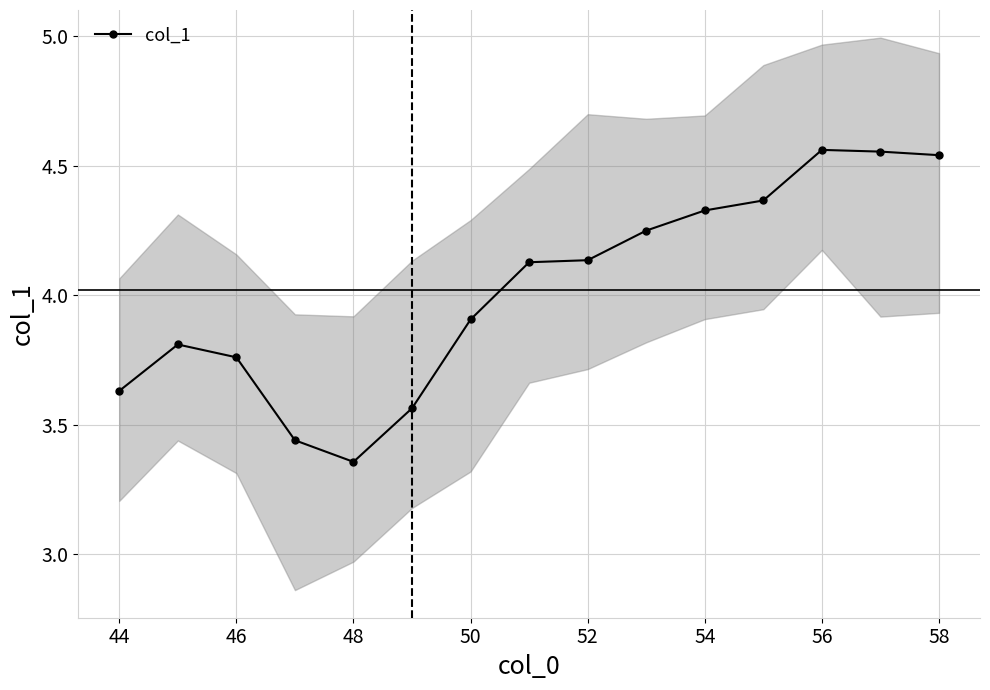

What is the maximum value shown in the chart?

4.6